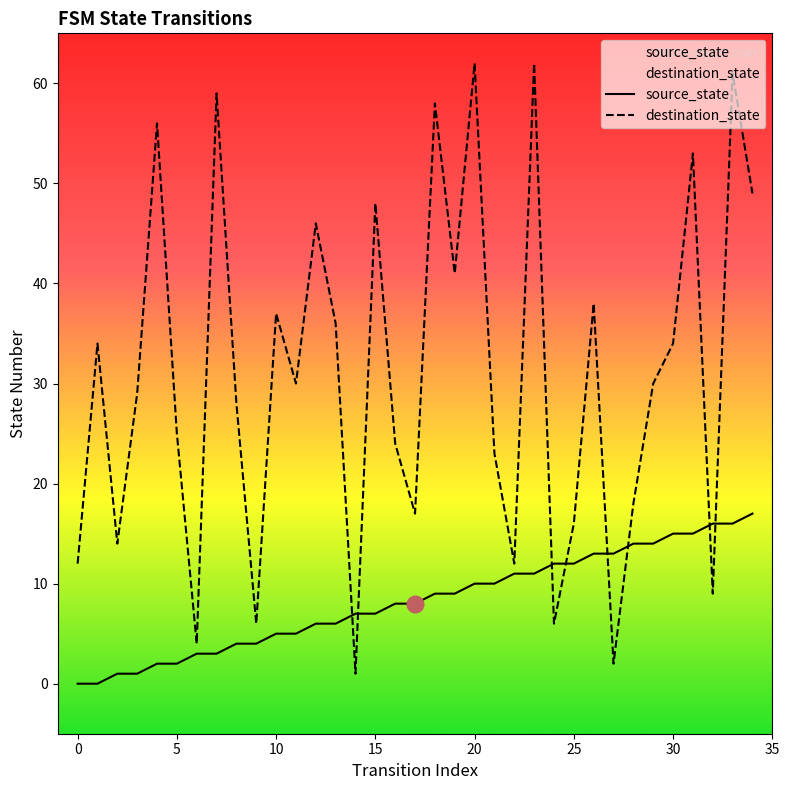

What is the difference between the second highest and second lowest values in the destination_state series?

60